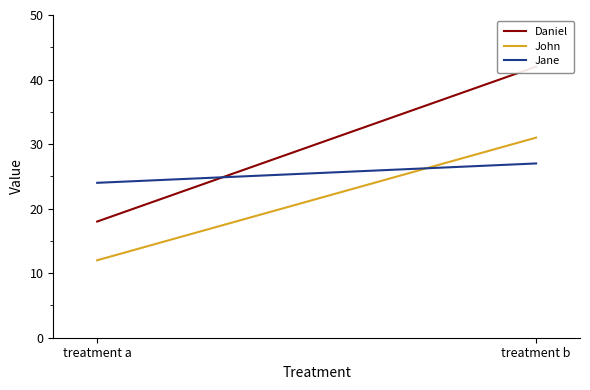

How many series are shown in this chart?

3